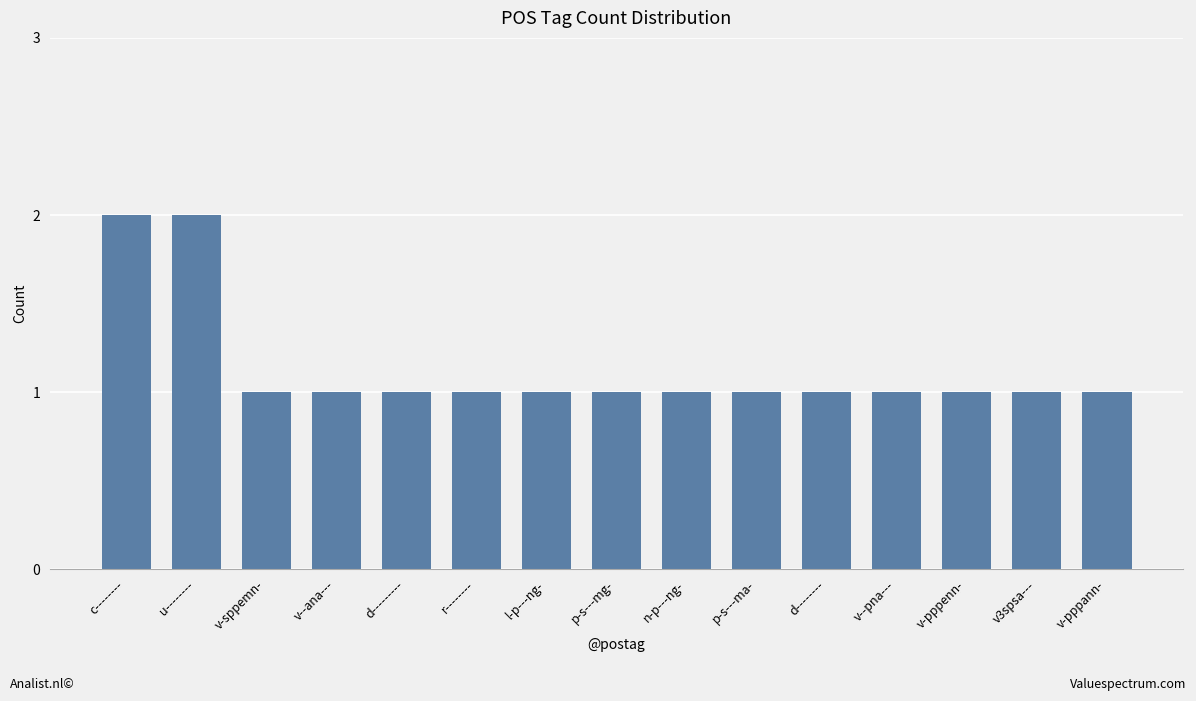

Count the number of data series in this chart.

1